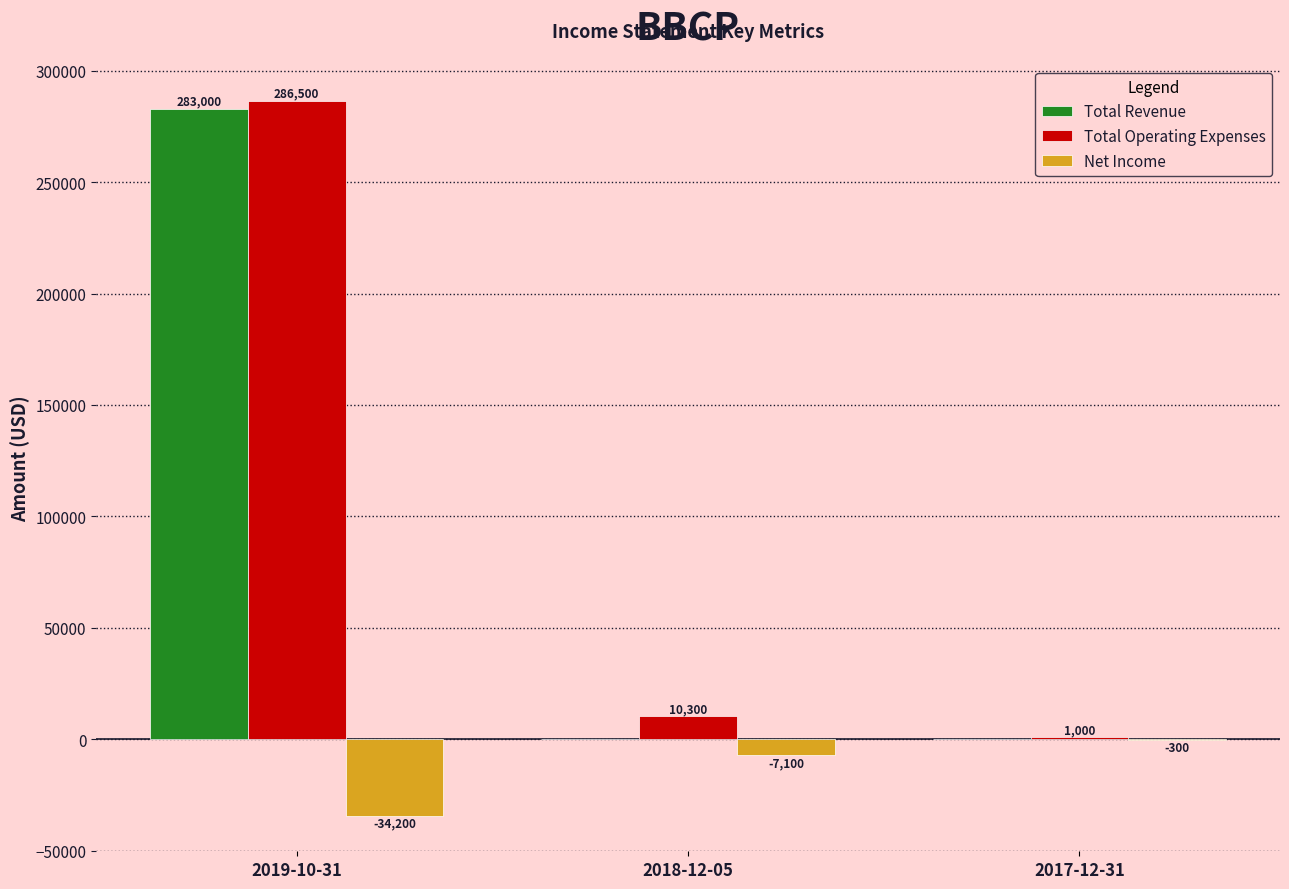

Which series has the largest range (max minus min)?

Total Operating Expenses